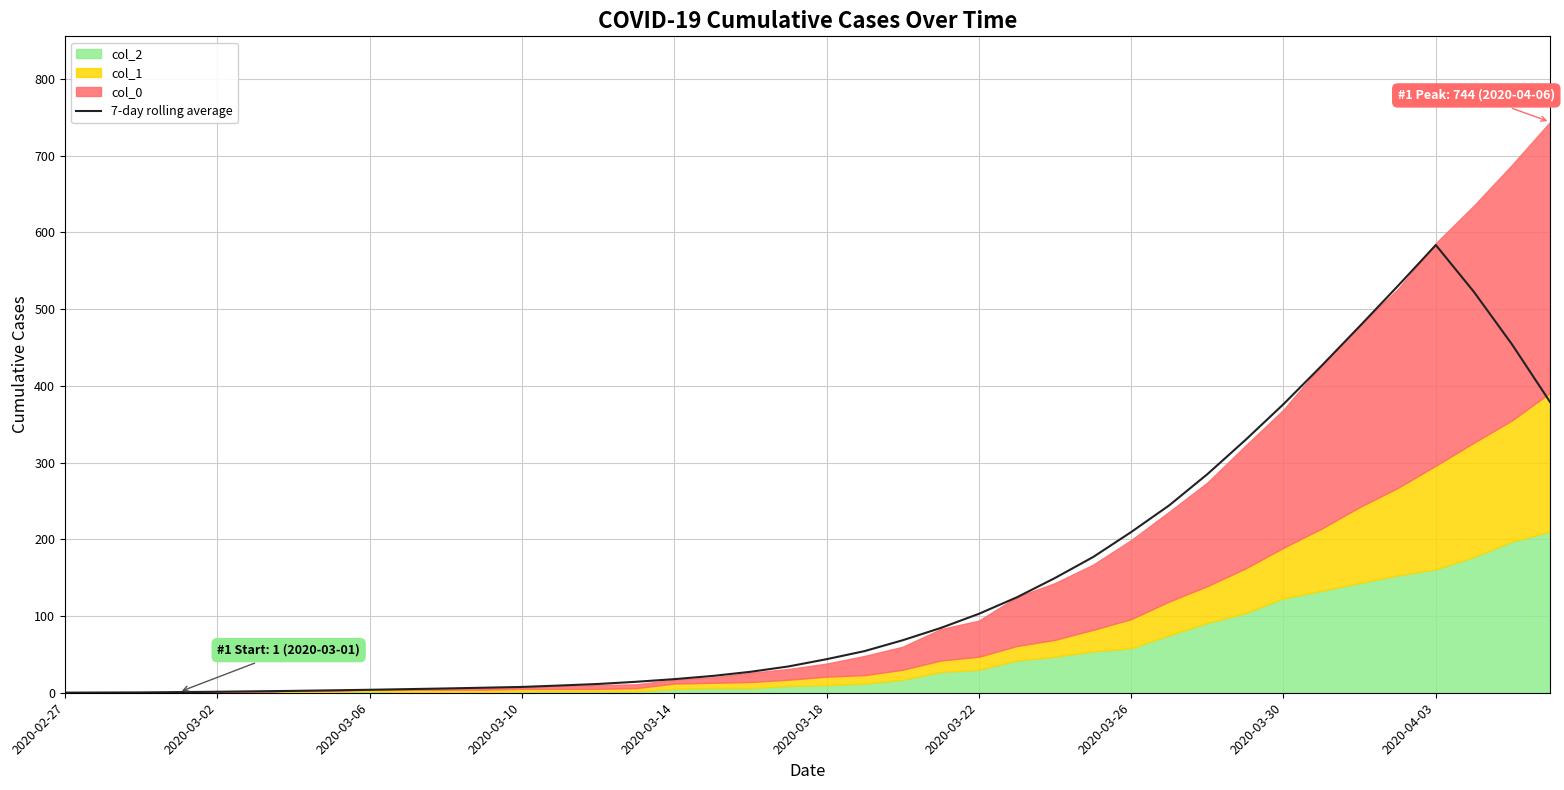

What is the maximum value for 7-day rolling average?

583.6